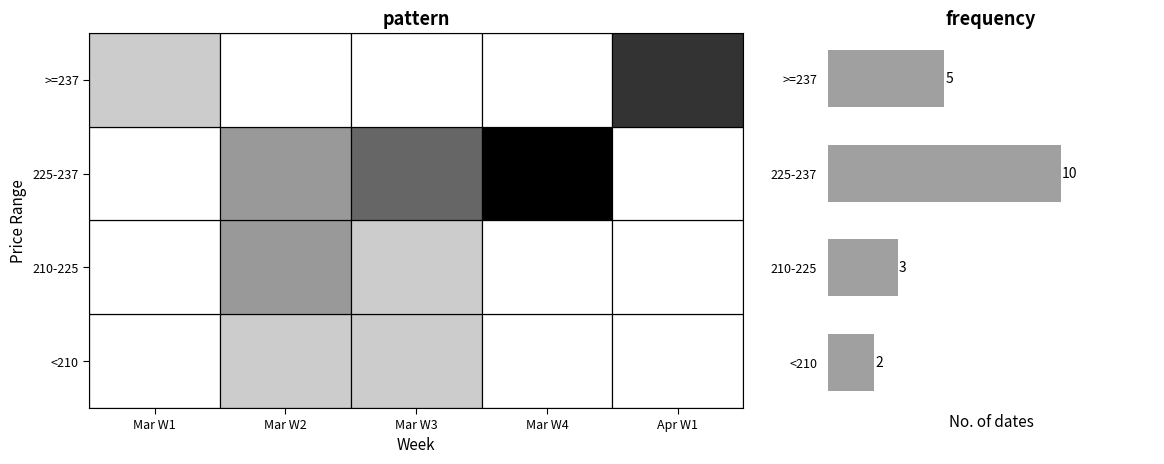

What is the ratio of the value at 210-225 to the value at >=237?

0.6